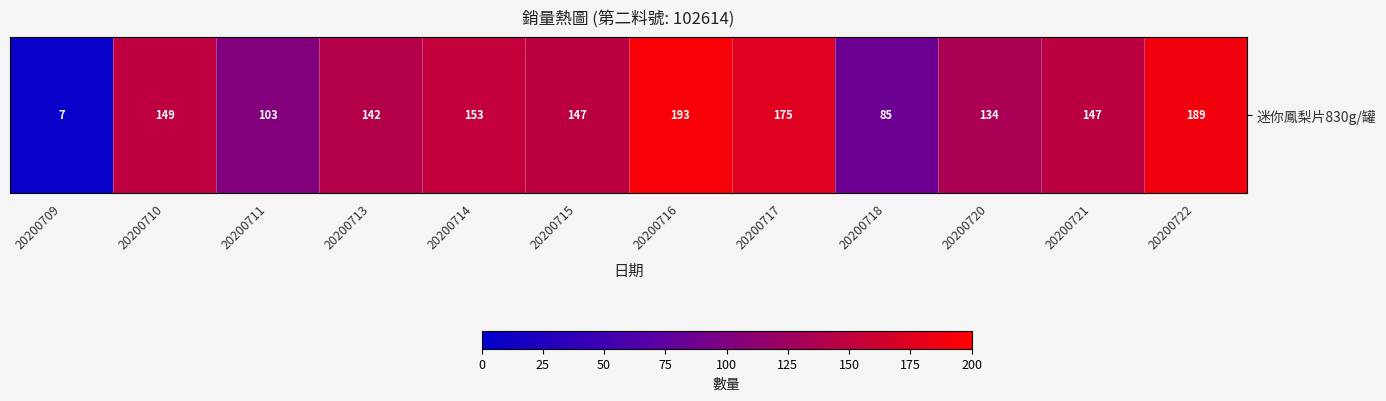

At which category does the chart reach its minimum across all series?

20200709